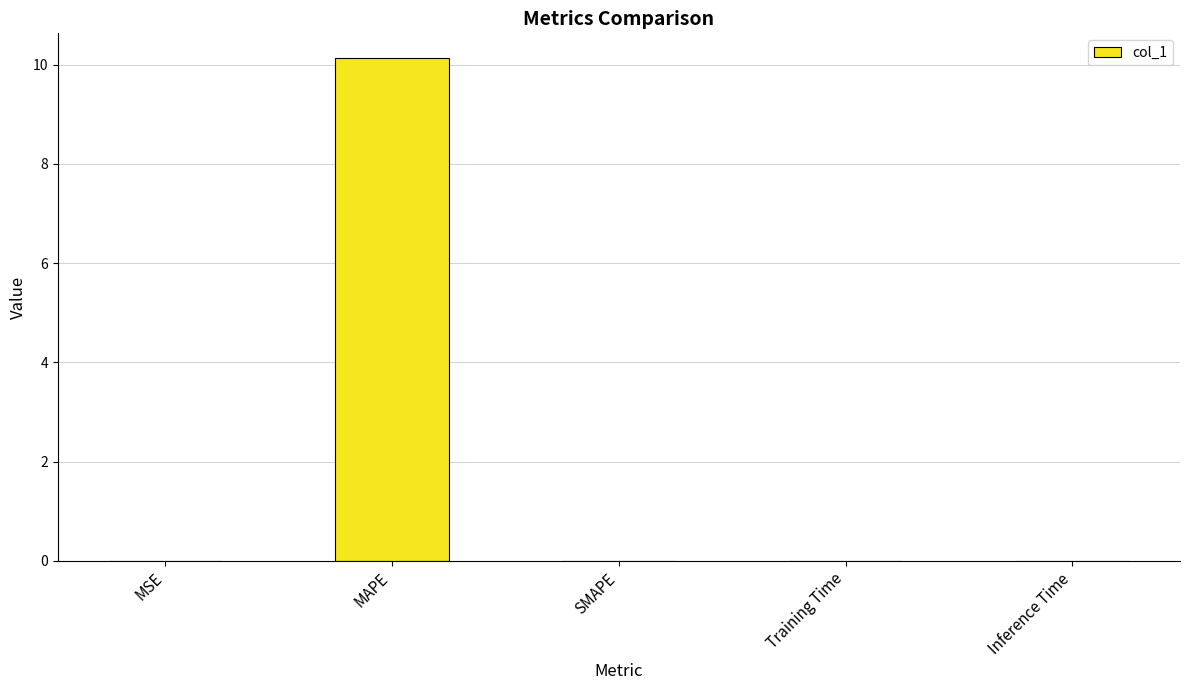

What is the greatest value displayed?

10.1